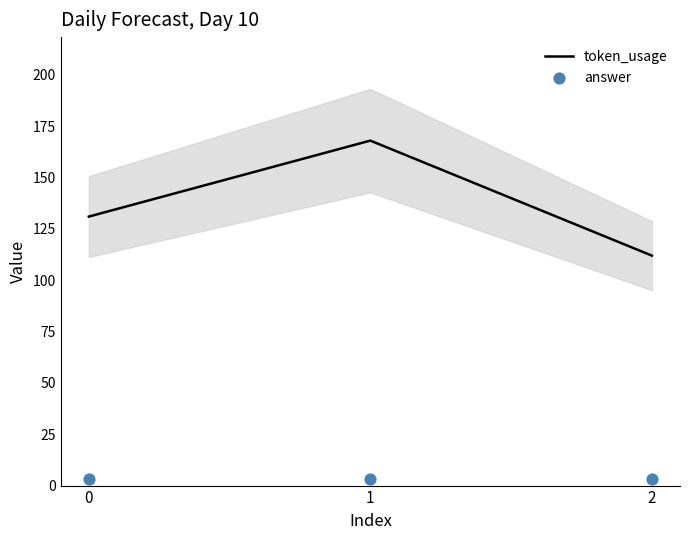

Which series reaches the minimum Y coordinate?

answer